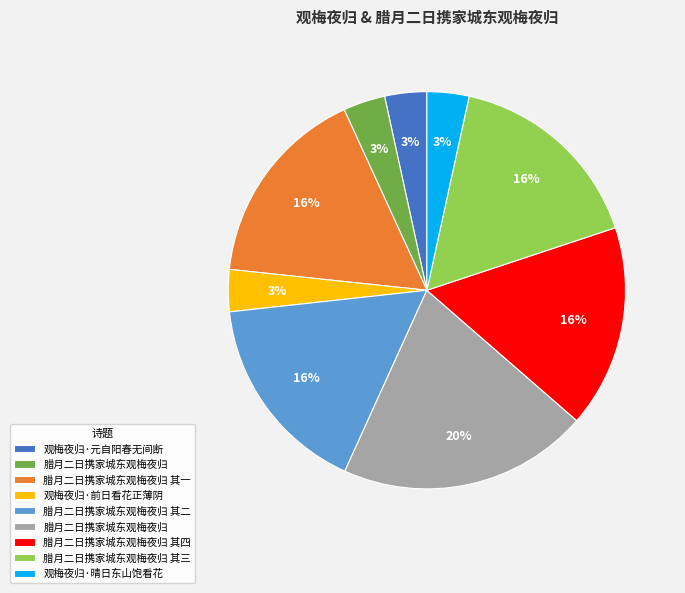

To the nearest percent, what is the average slice percentage?

11%